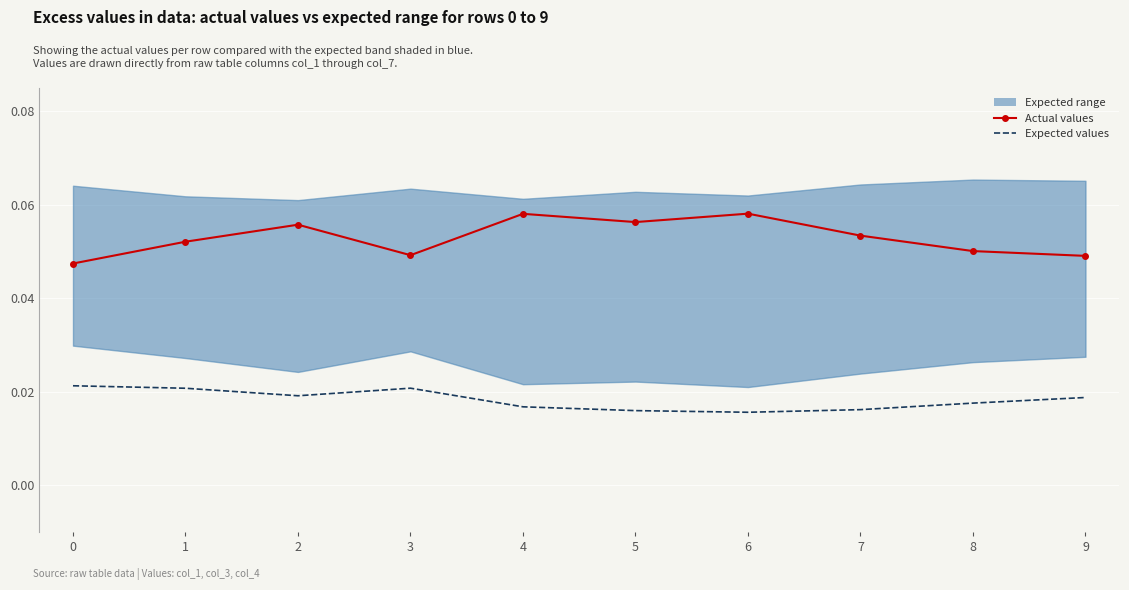

Count the Expected values values in the range 0 to 1.

10